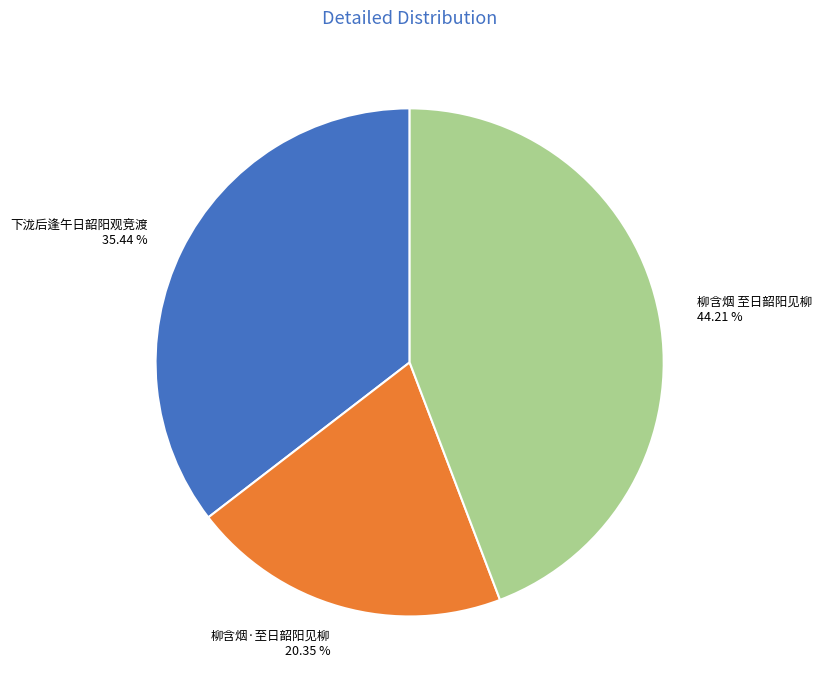

What percentage is NOT represented by 柳含烟·至日韶阳见柳?

79.7%